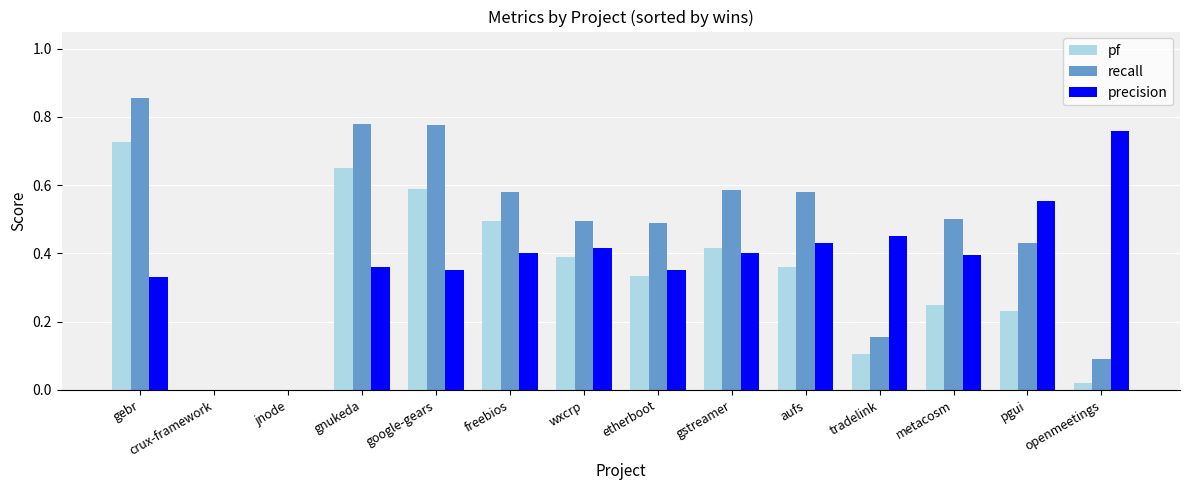

At which category is the sum across all series the highest?

gebr